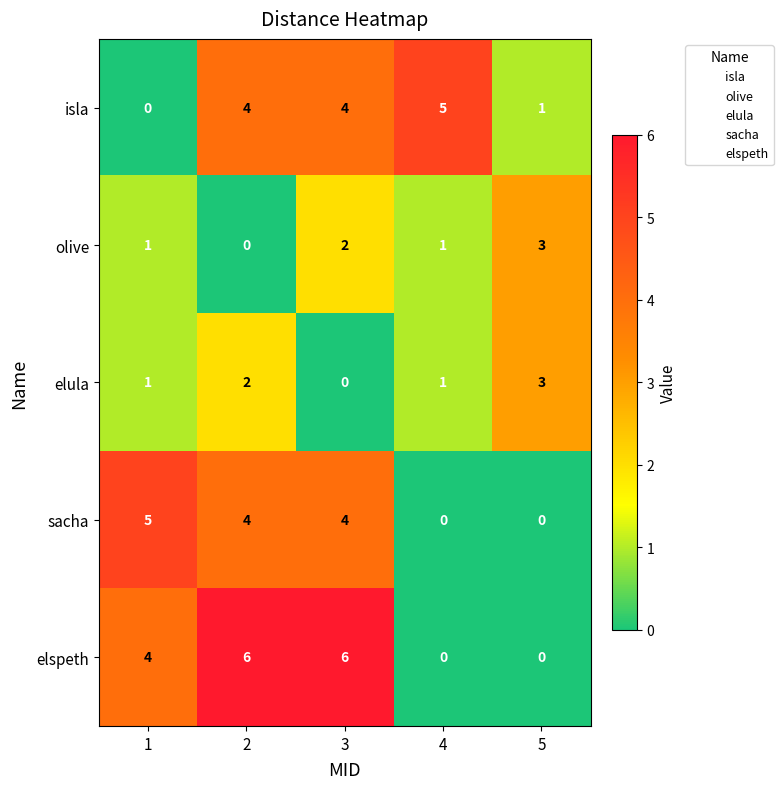

What is the approximate value of elspeth at 1?

4